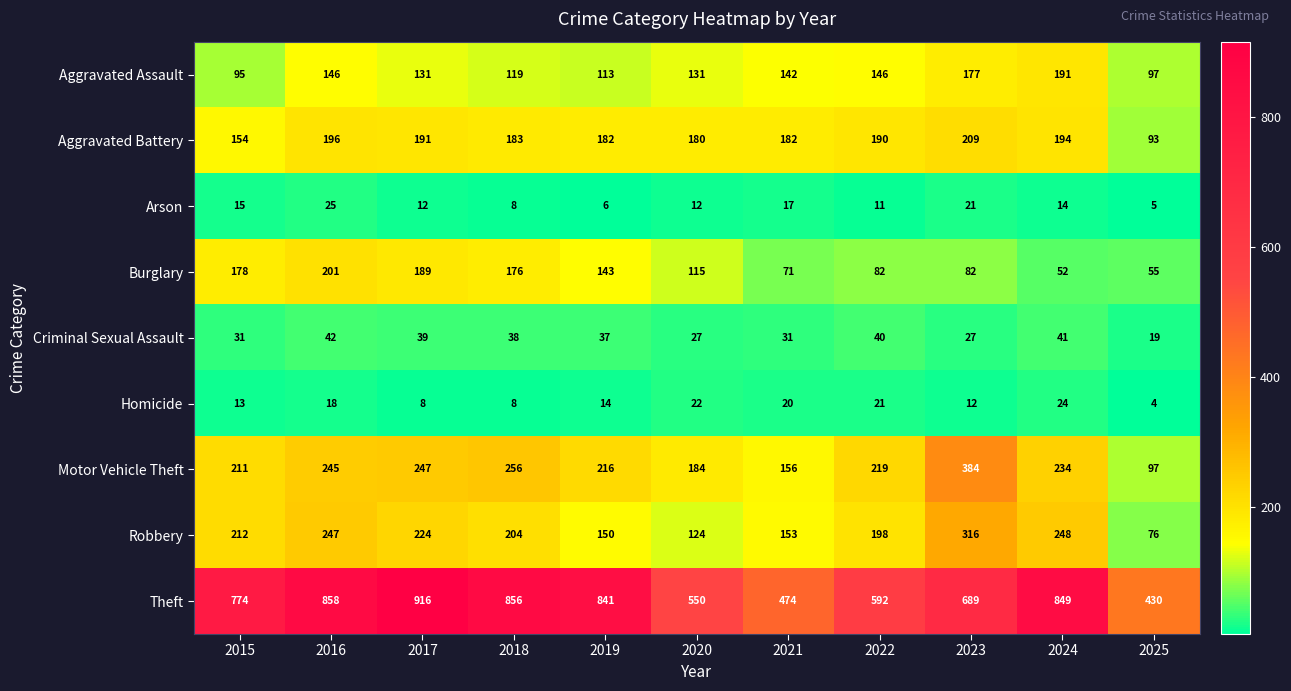

At which category is the sum across all series the highest?

2016